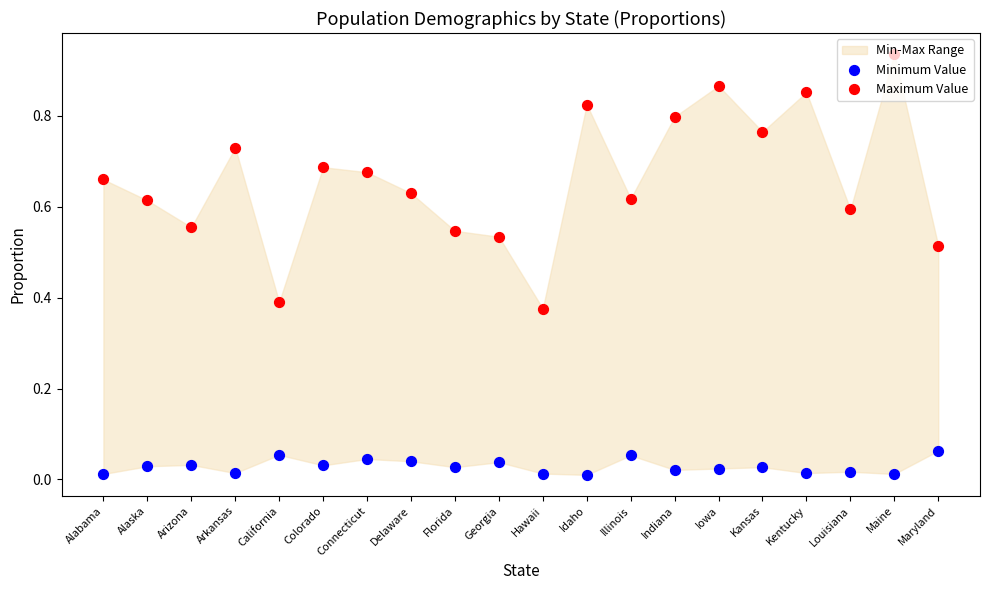

Which series has the largest Y range (max minus min)?

Maximum Value